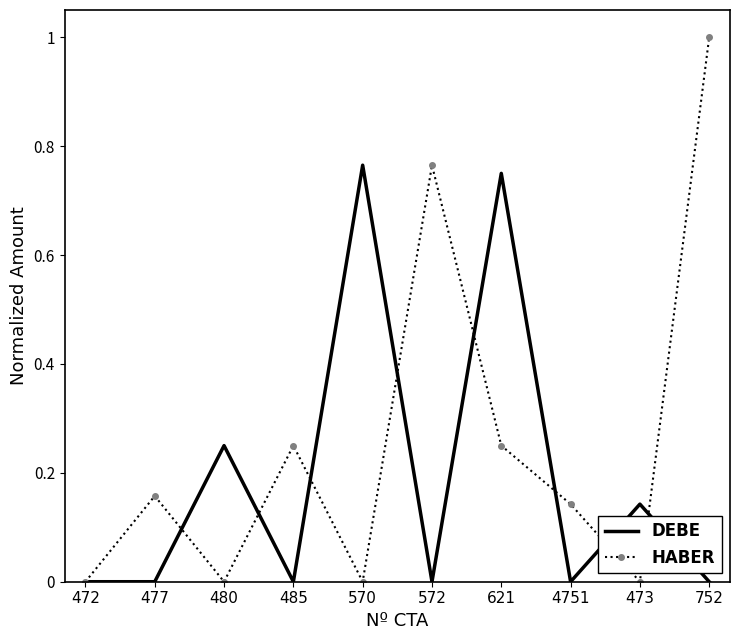

The HABER series shows 0.0 at 473. True or false?

True